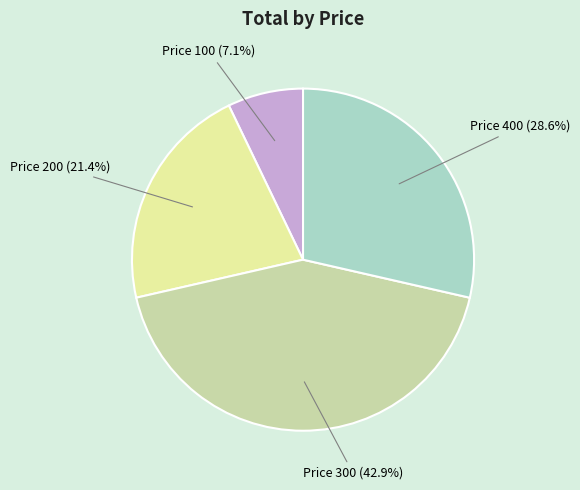

What is the ratio of the value at Price 400 (28.6%) to the value at Price 100 (7.1%)?

4.0